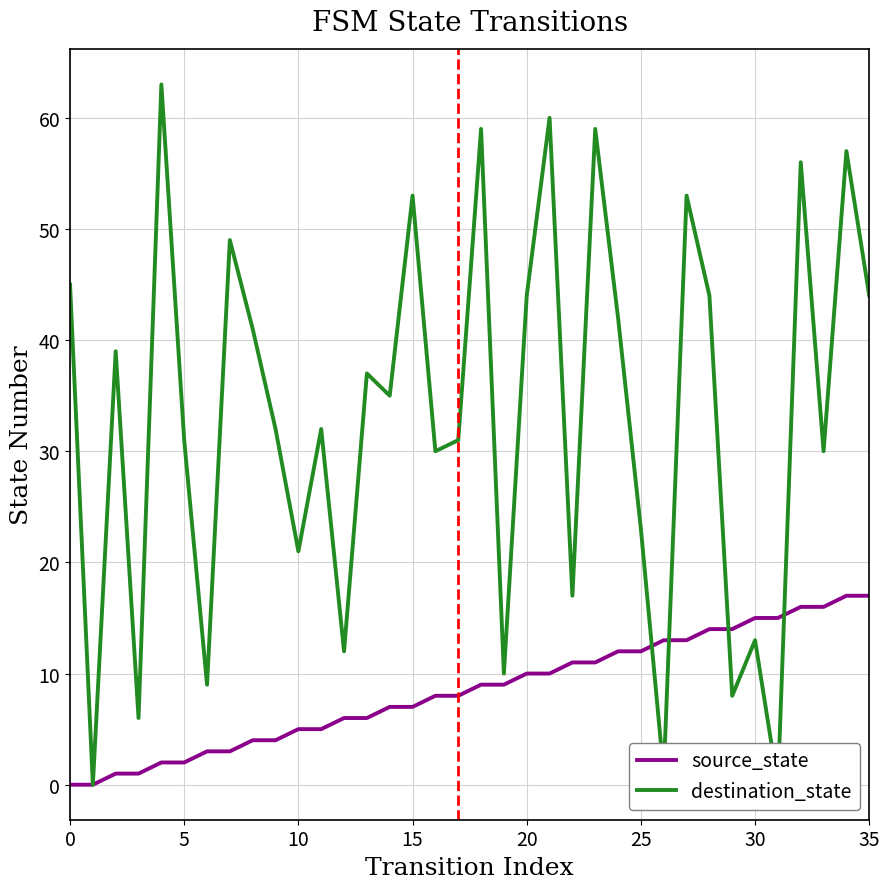

What is the label of the 10th point from the right?

26